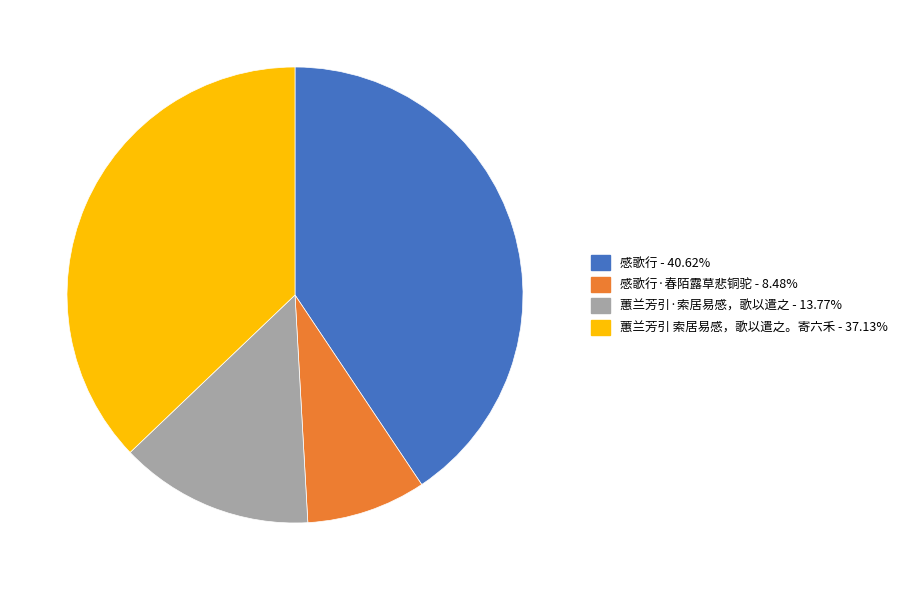

Is there a majority slice in this chart?

No